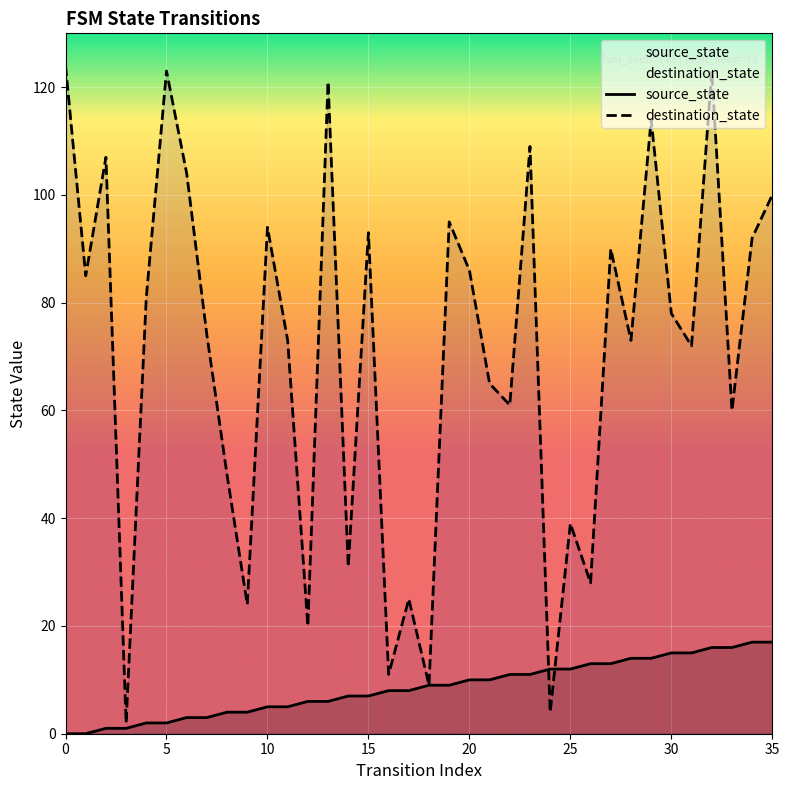

What is the value of the destination_state point at the 5th from the left?

81